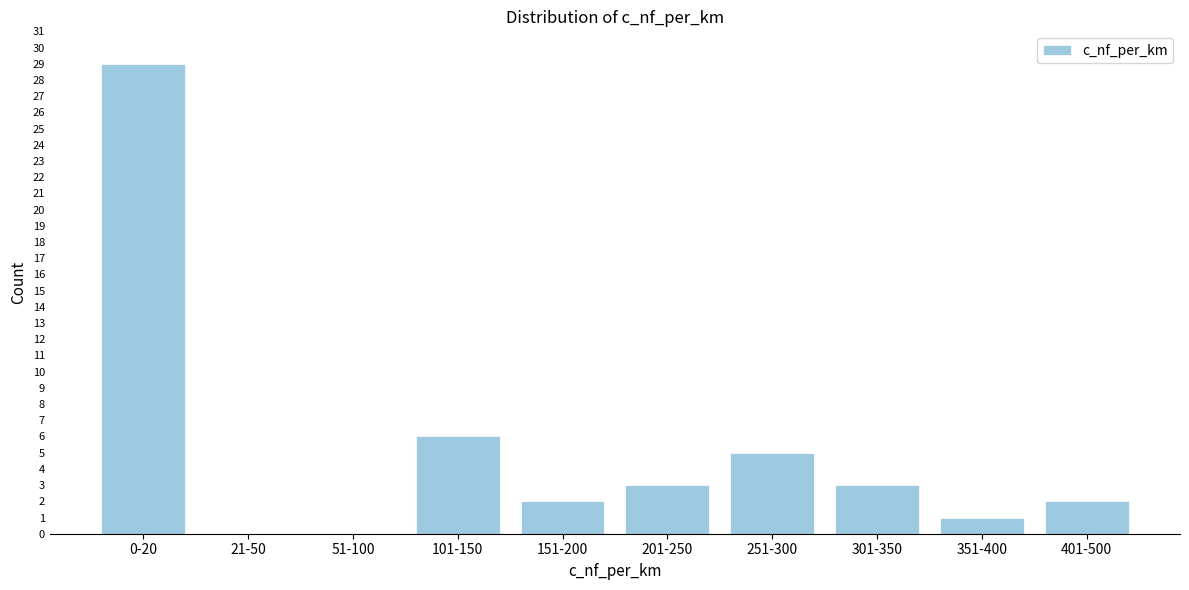

Reading left to right, list all the values displayed in this chart.

0-20=29	21-50=0	51-100=0	101-150=6	151-200=2	201-250=3	251-300=5	301-350=3	351-400=1	401-500=2